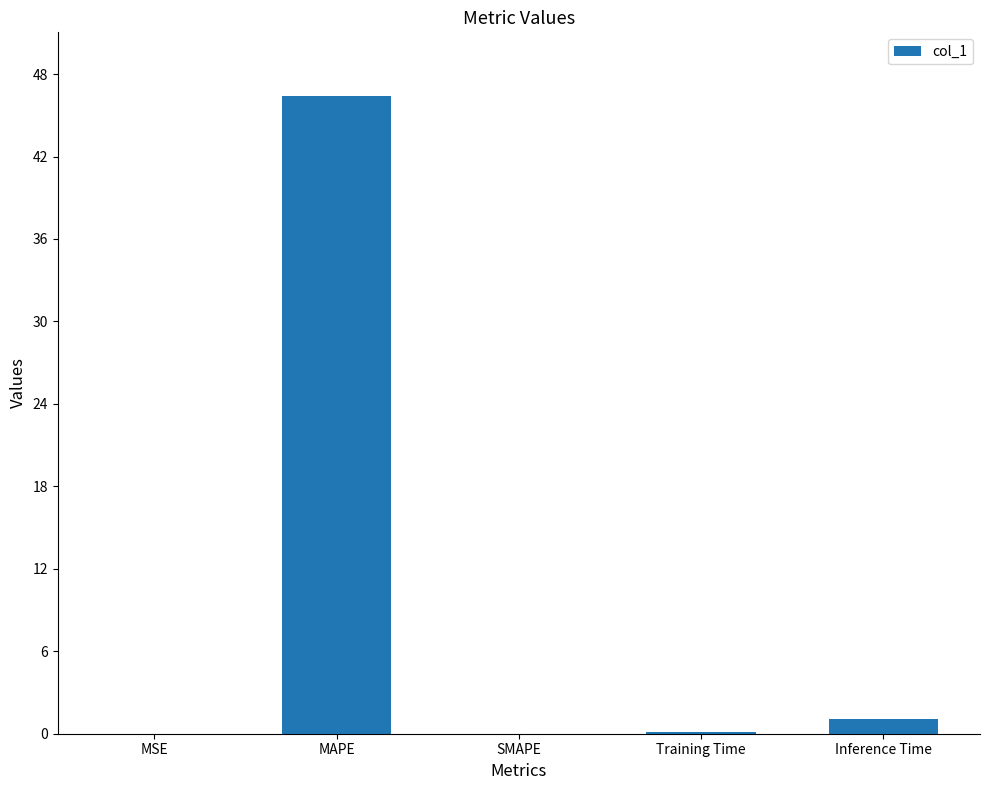

What is the sum of the values at Inference Time and MAPE?

47.5